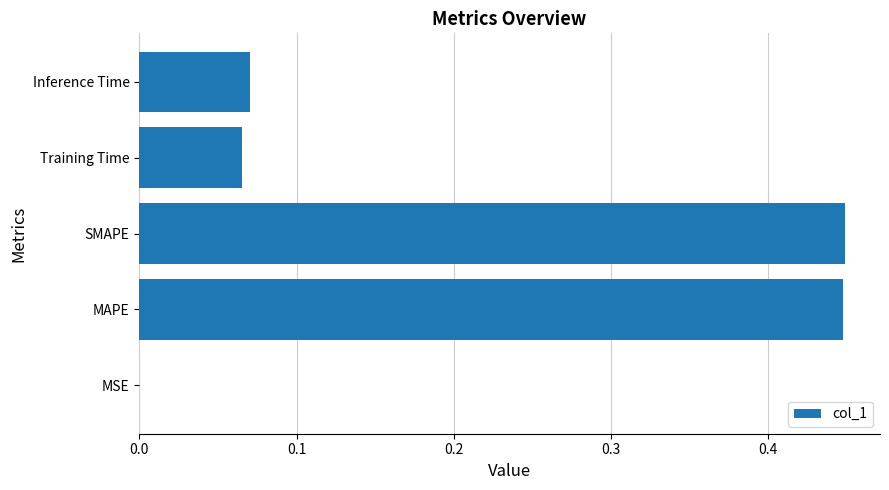

Which has a higher value, MSE or SMAPE?

SMAPE